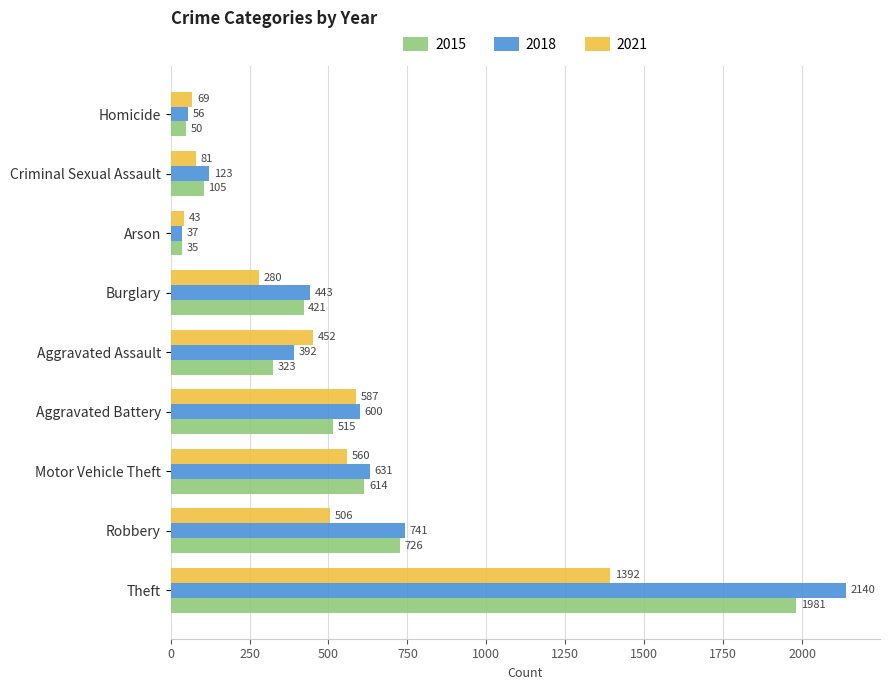

Between Arson and Criminal Sexual Assault, which series saw the biggest shift?

2018